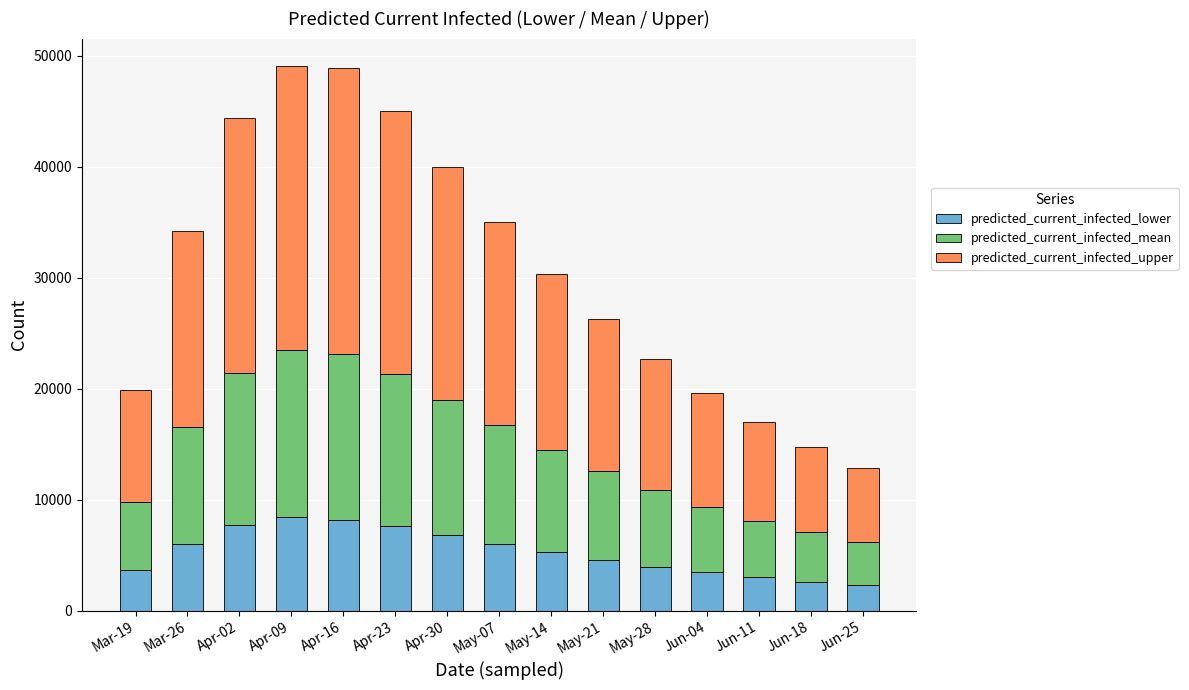

Where is predicted_current_infected_lower nearest to the value 5353?

May-14